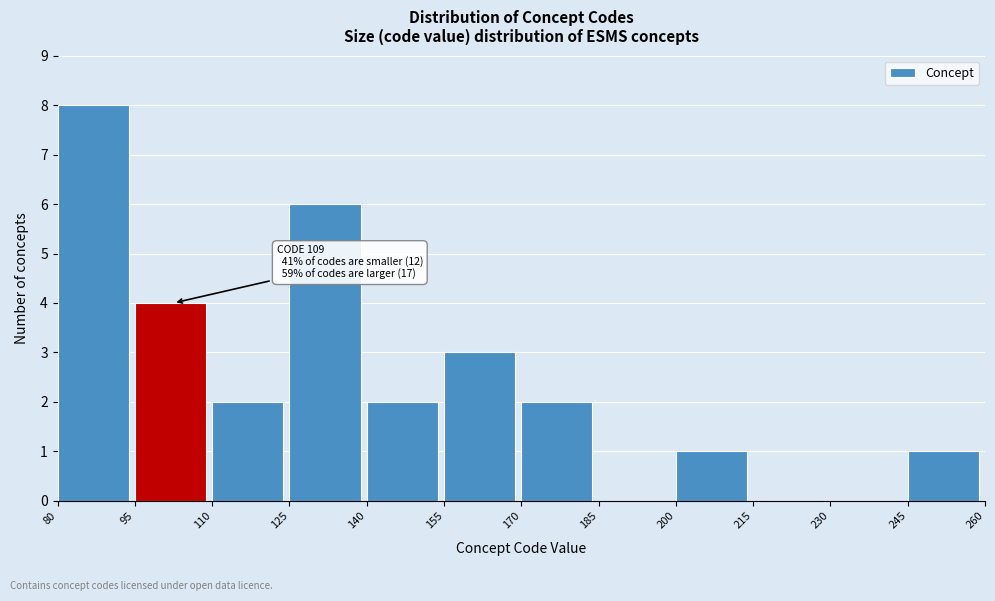

Which range on the x-axis has the tallest bar?

80 to 95